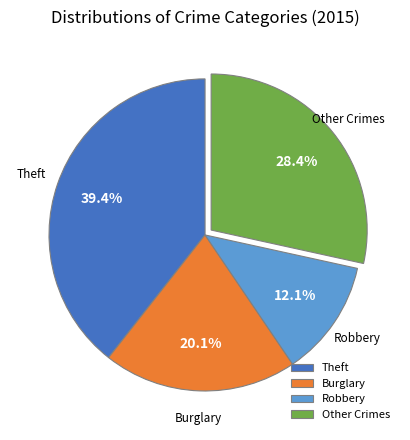

Rank the categories by value from lowest to highest.

Robbery, Burglary, Other Crimes, Theft